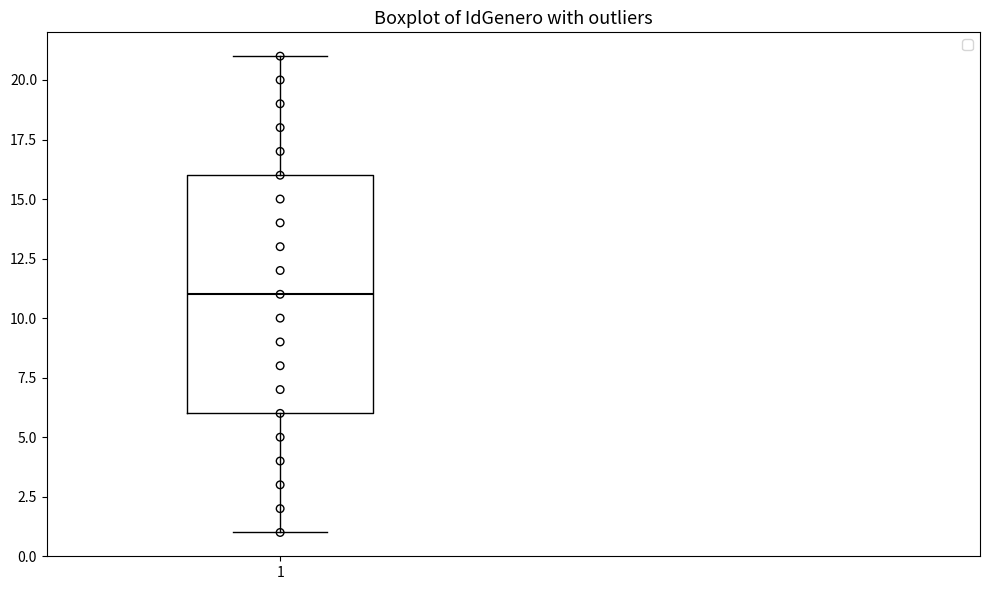

Read this box plot against the y-axis: the position of the median line, the range covered by the box, and the ends of both whiskers. The values are not printed on the chart, so give them approximately, as read against the axis.

median 11, box 6 to 16, whiskers 1 to 21